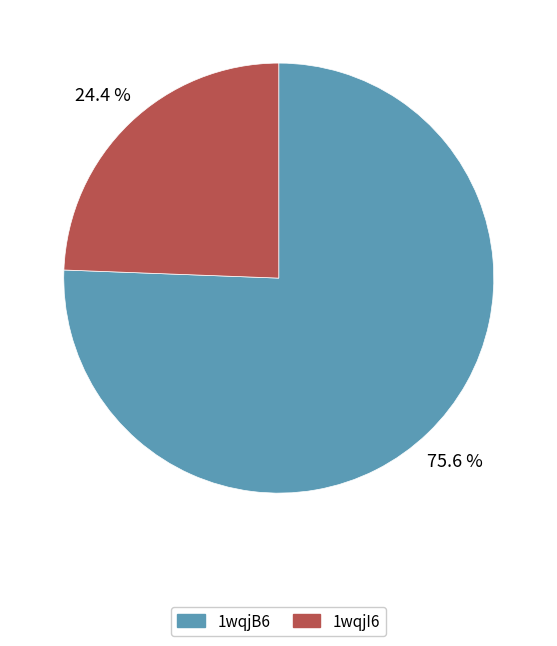

How many slices are in this pie chart?

2